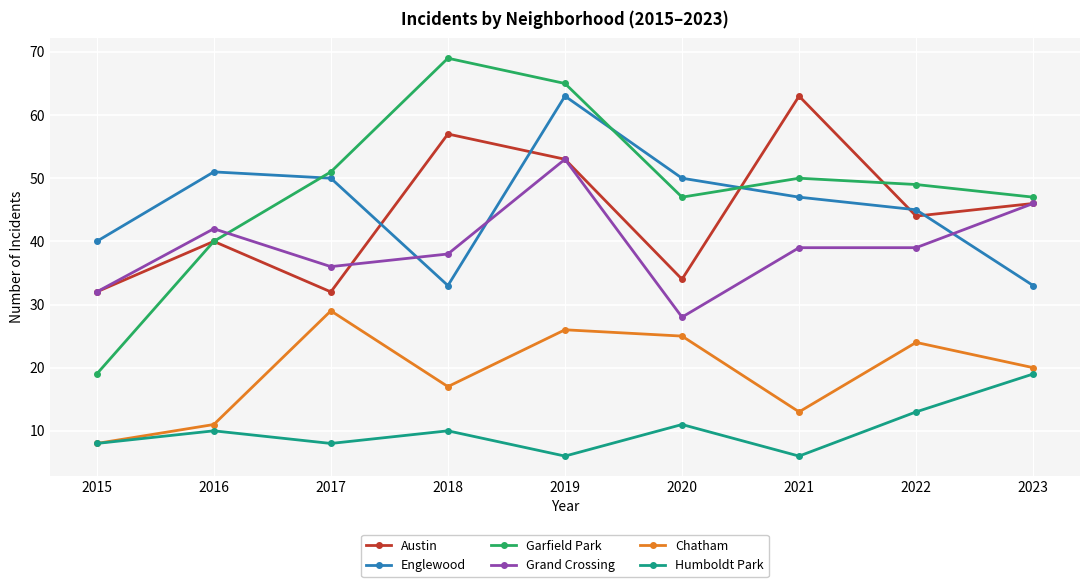

How many lines are shown in the chart?

6